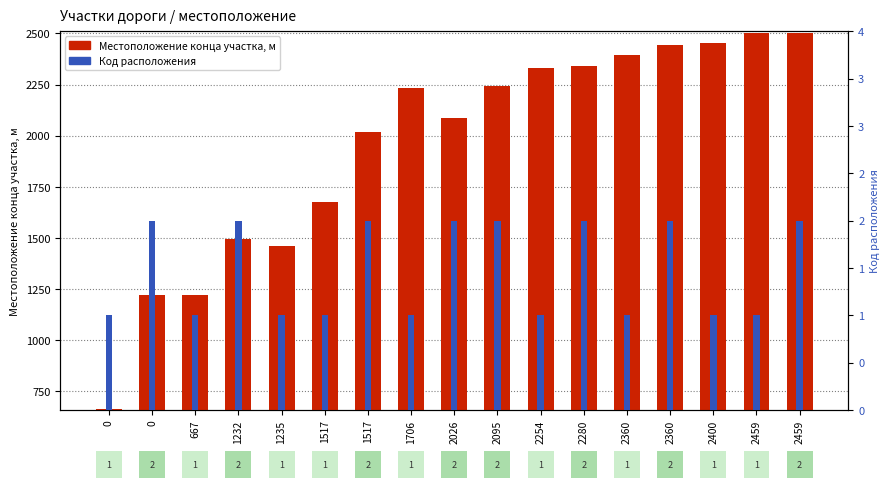

List the labels in order of Местоположение конца участка, м value, smallest first.

0, 0, 667, 1235, 1232, 1517, 1517, 2026, 1706, 2095, 2254, 2280, 2360, 2360, 2400, 2459, 2459